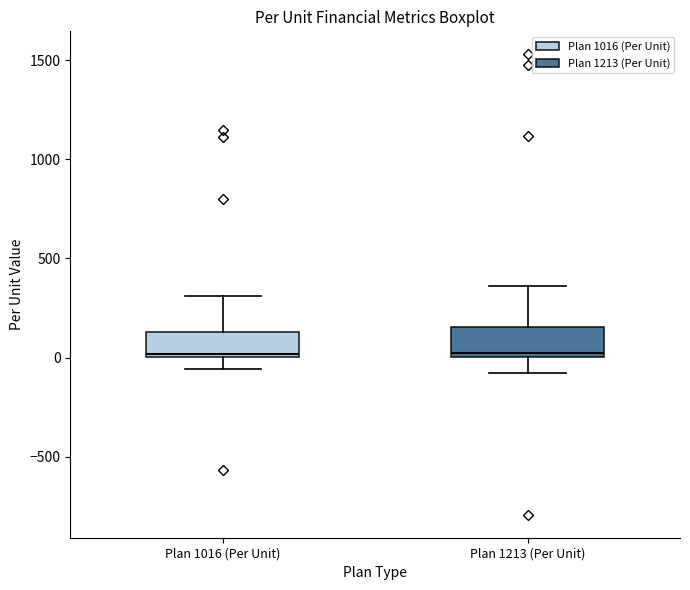

Reading left to right, read every box against the y-axis: the position of its median line, the range the box covers, and the ends of its whiskers. The values are not printed on the chart, so give them approximately, as read against the axis.

Plan 1016 (Per Unit): median 0 (just above the box's lower edge), box 0 to 150, whiskers -50 to 300
Plan 1213 (Per Unit): median 0 (just above the box's lower edge), box 0 to 150, whiskers -100 to 350